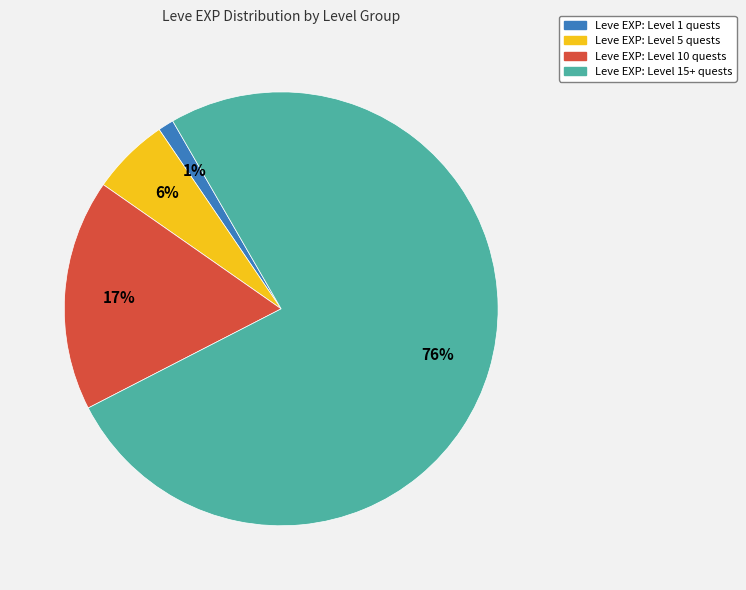

To the nearest percent, what is the average slice percentage?

25%